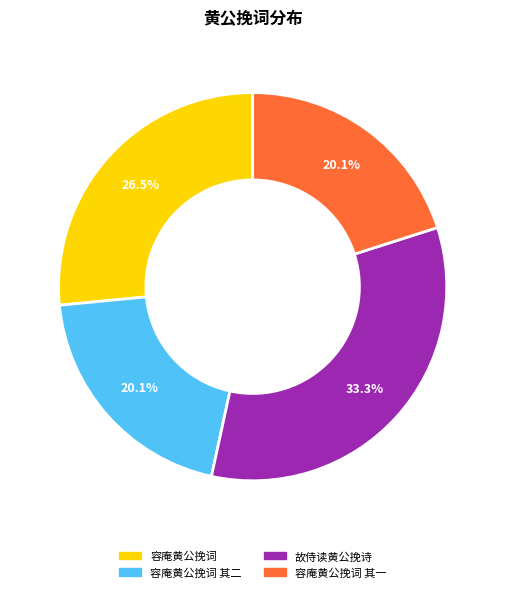

Does any single category account for the majority?

No